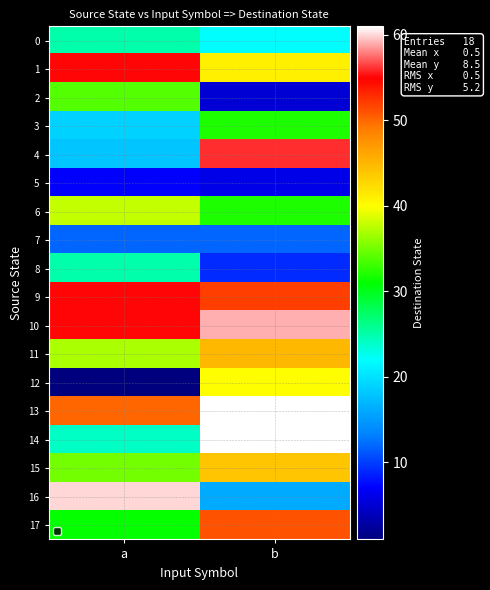

Which category has the highest value across all series?

b